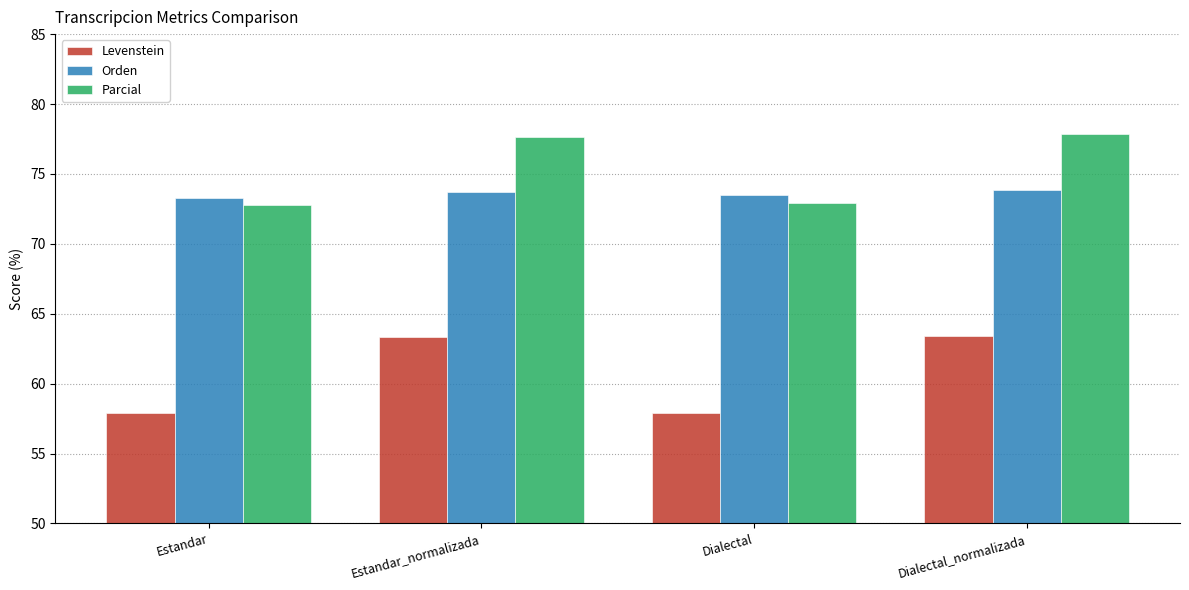

Which series changed the most between Estandar and Dialectal_normalizada?

Levenstein